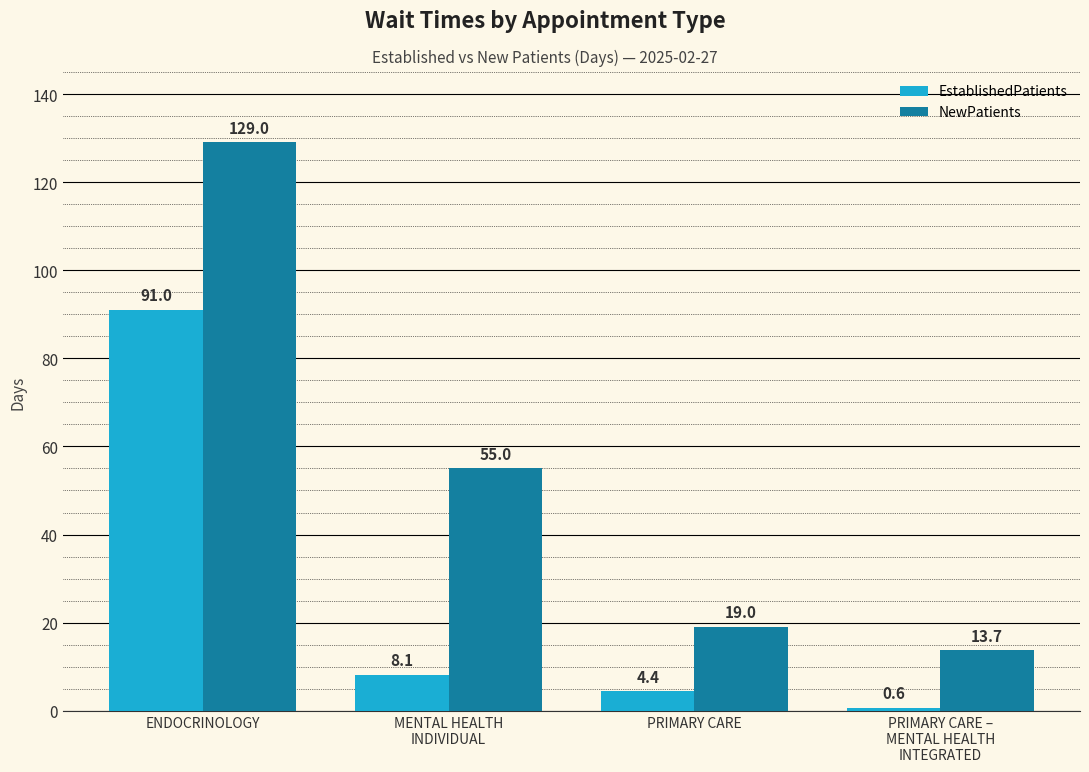

Rank the series at PRIMARY CARE from lowest to highest value.

EstablishedPatients, NewPatients